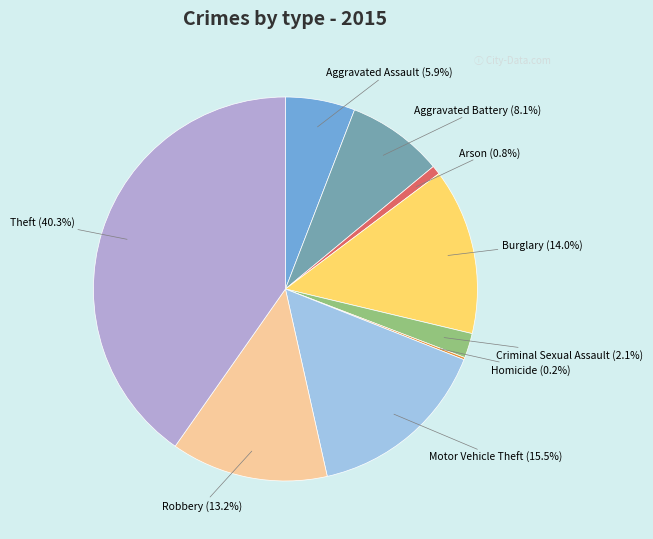

To the nearest percent, what is the difference between the largest and smallest slice percentages?

40%